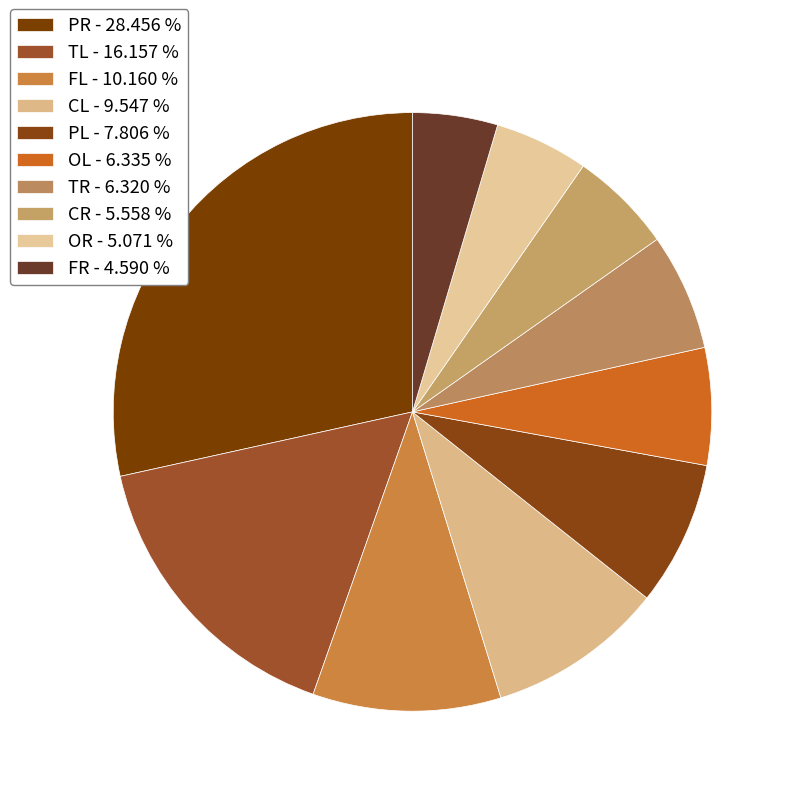

Which slice is the largest?

PR